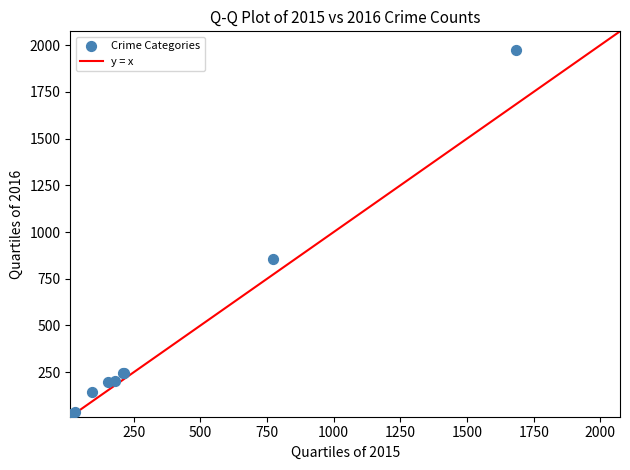

What Y value in the scatter plot is closest to 996?

858